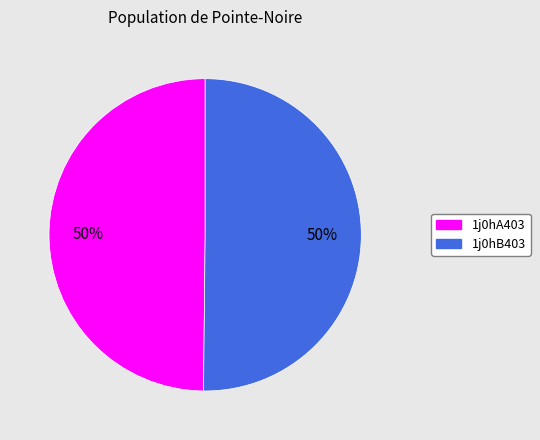

What percentage is the 1j0hB403 slice, to the nearest percent?

50%